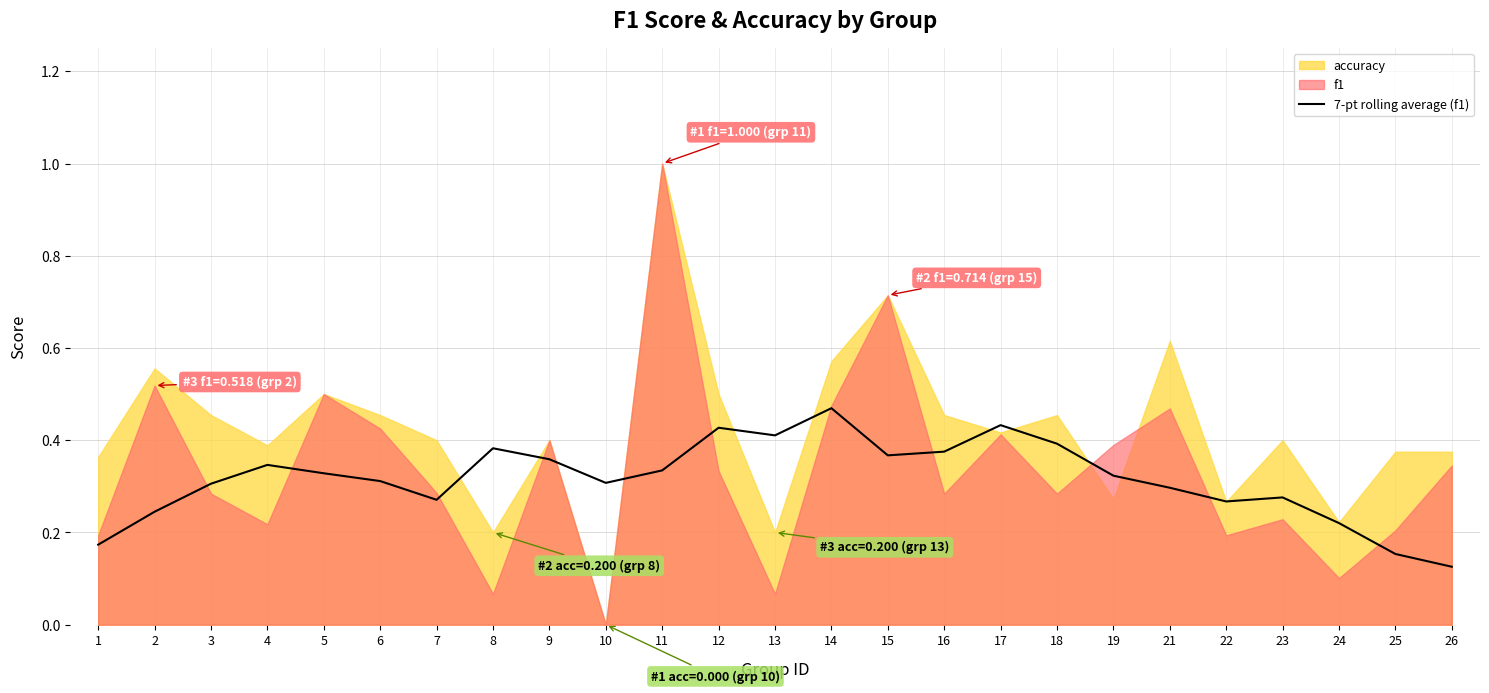

What value does the data have at 12?

0.4